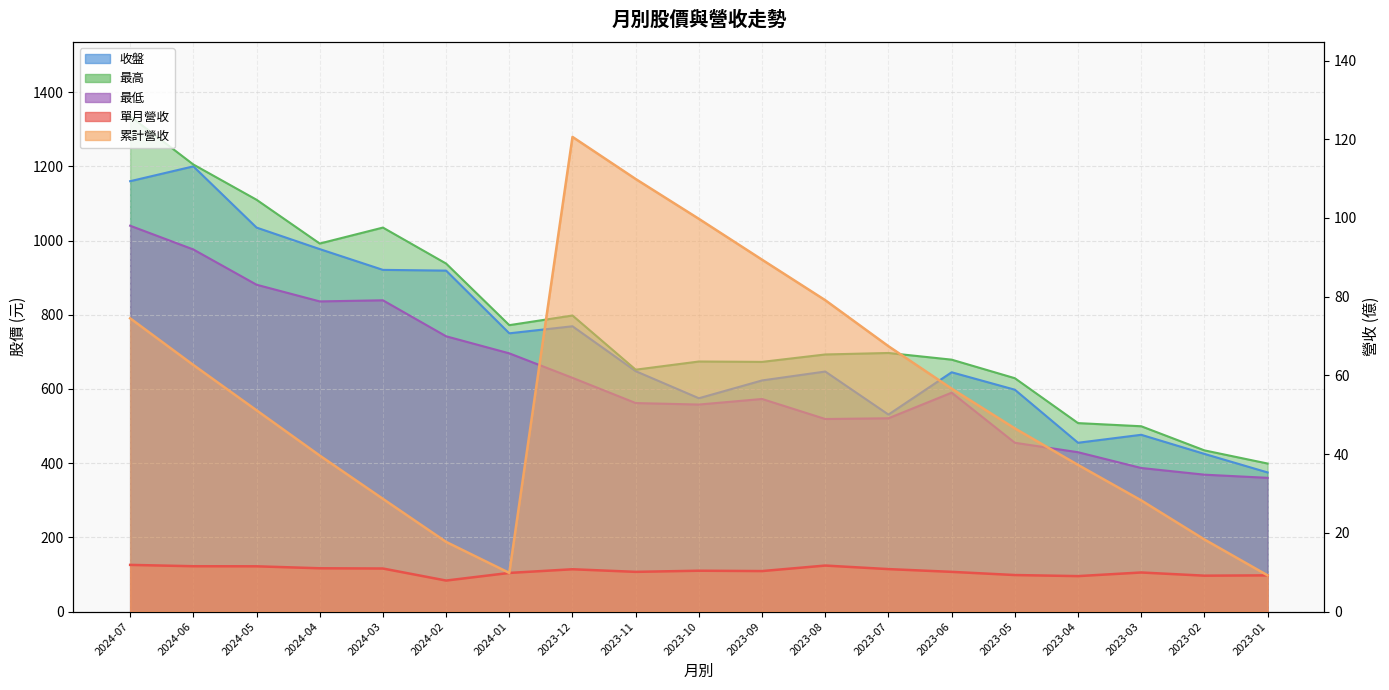

What is the difference between the maximum and second lowest values in the 收盤 series?

775.0